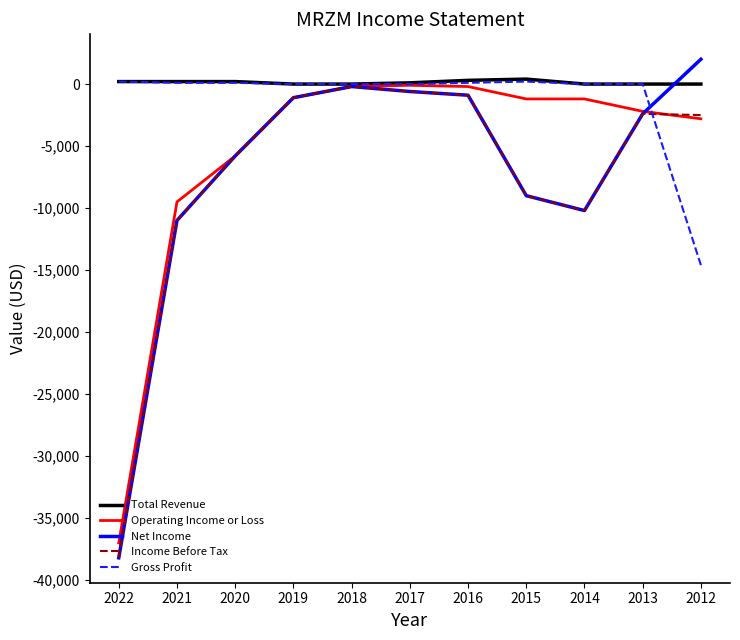

How many lines are shown in the chart?

5